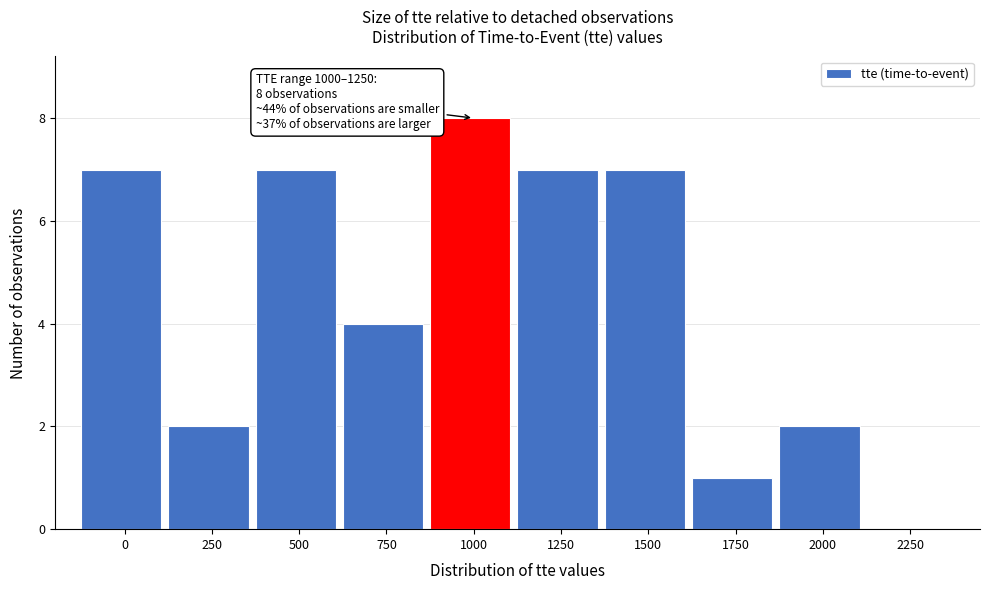

Reading right to left, what are all the values shown in this chart?

2250=0	2000=2	1750=1	1500=7	1250=7	1000=8	750=4	500=7	250=2	0=7